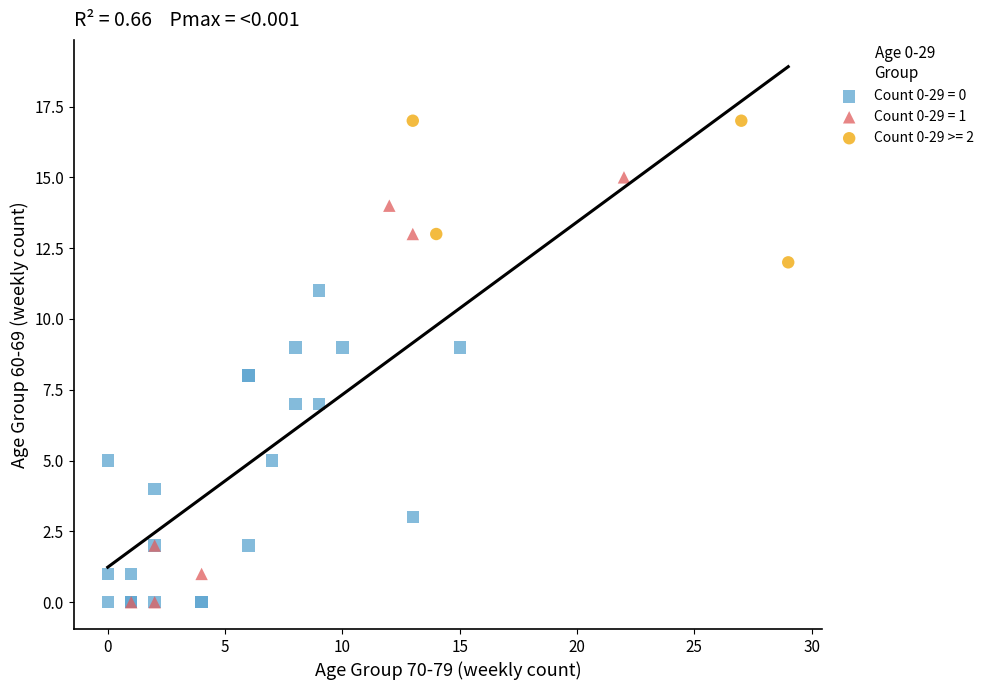

Which series contains the highest Y value?

Count 0-29 >= 2